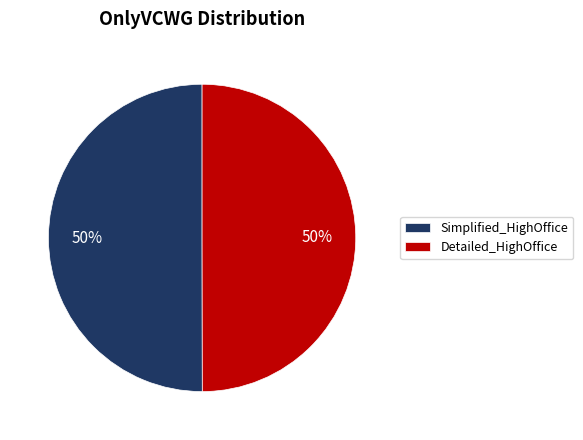

Do Simplified_HighOffice and Detailed_HighOffice together represent more than half of the pie?

Yes